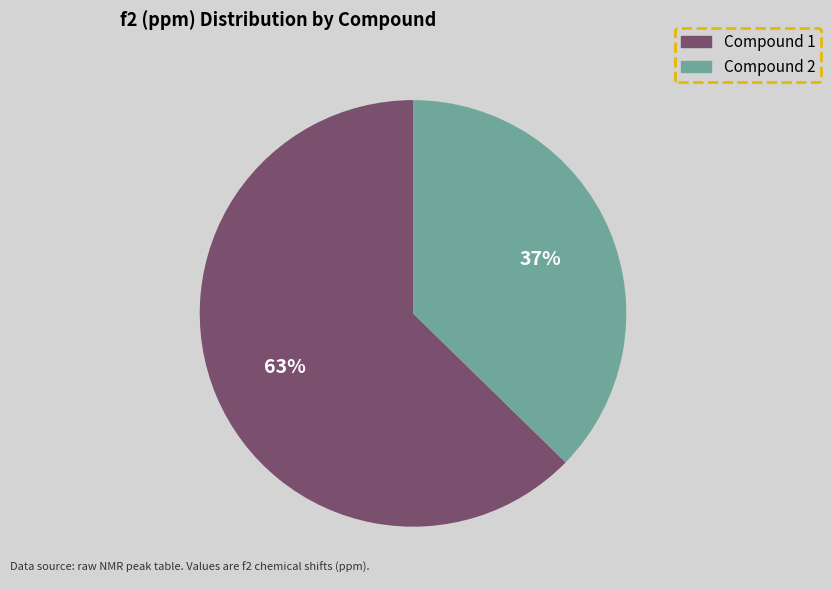

Does any single category account for the majority?

Yes